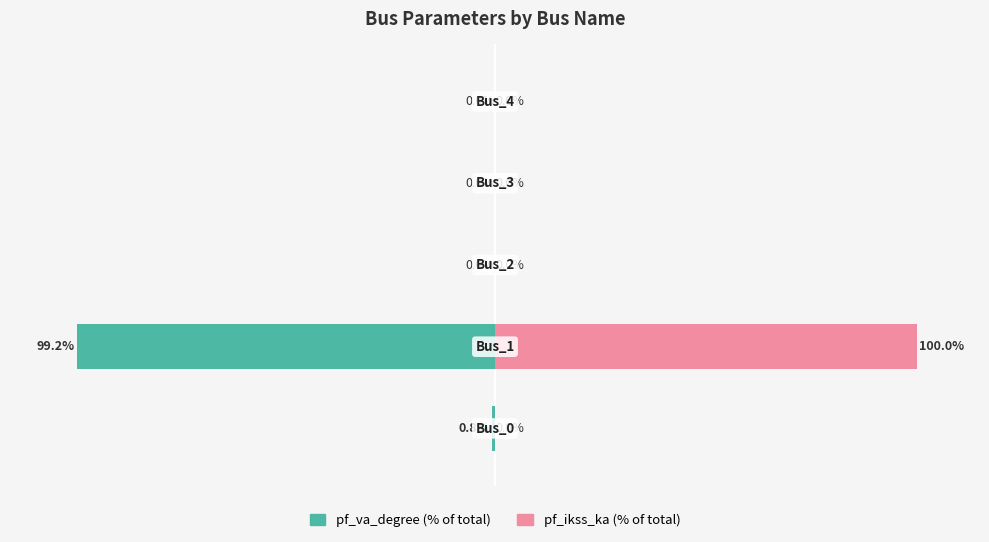

How many bars are there in each group?

2